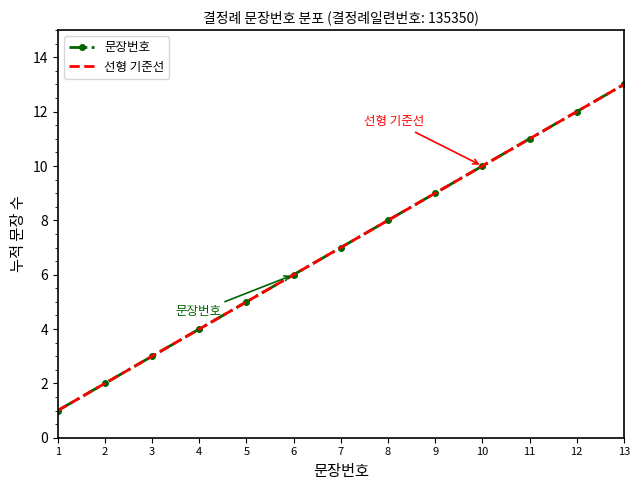

Count the number of categories in the chart.

13